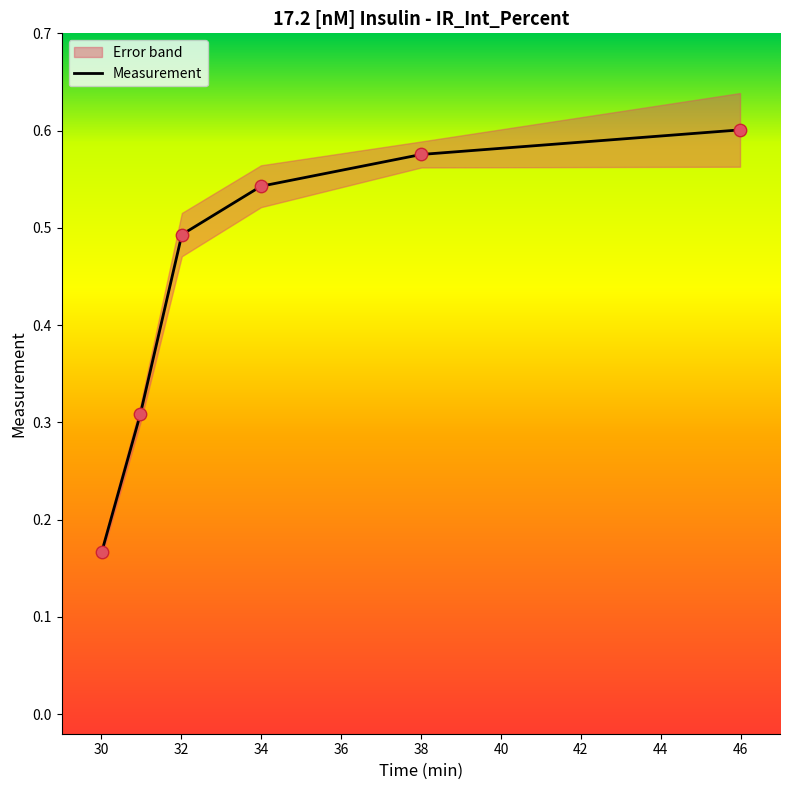

What is the change in value from 30 to 36?

+0.3